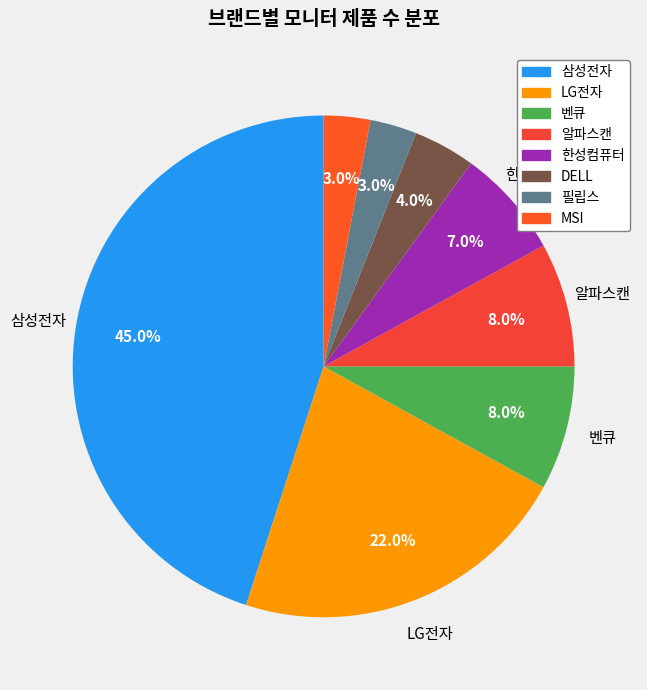

The 삼성전자 slice represents 45% of the pie. True or false?

True